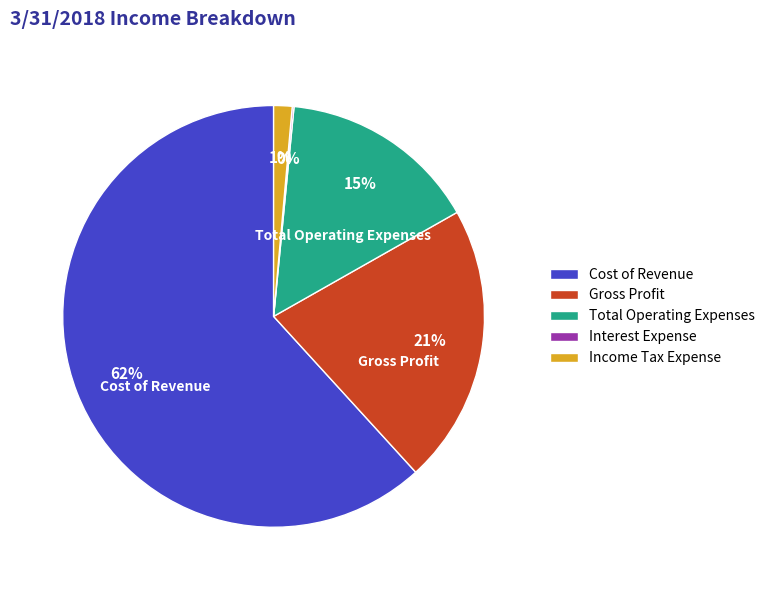

Is there a majority slice in this chart?

Yes